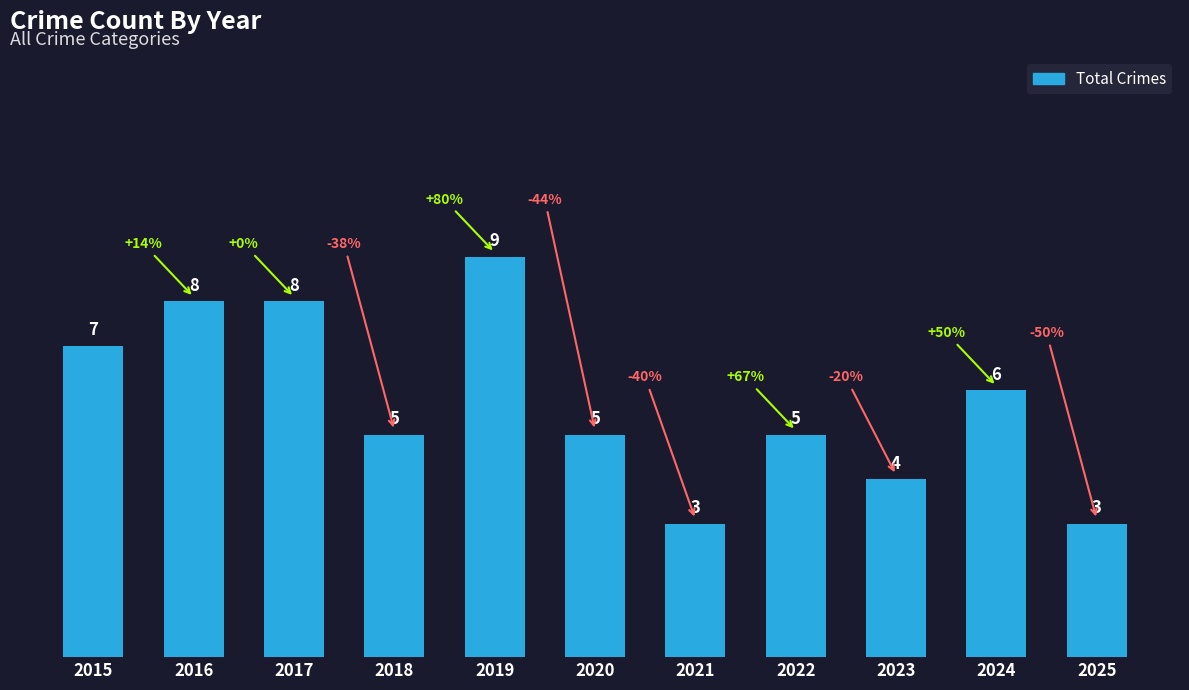

True or false: the data shows 2 at 2015.

False